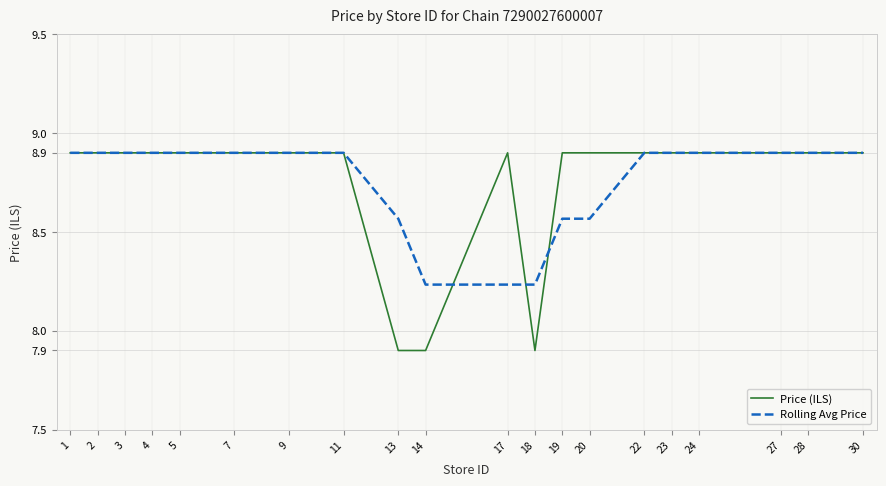

What is the maximum value shown in the chart?

8.9